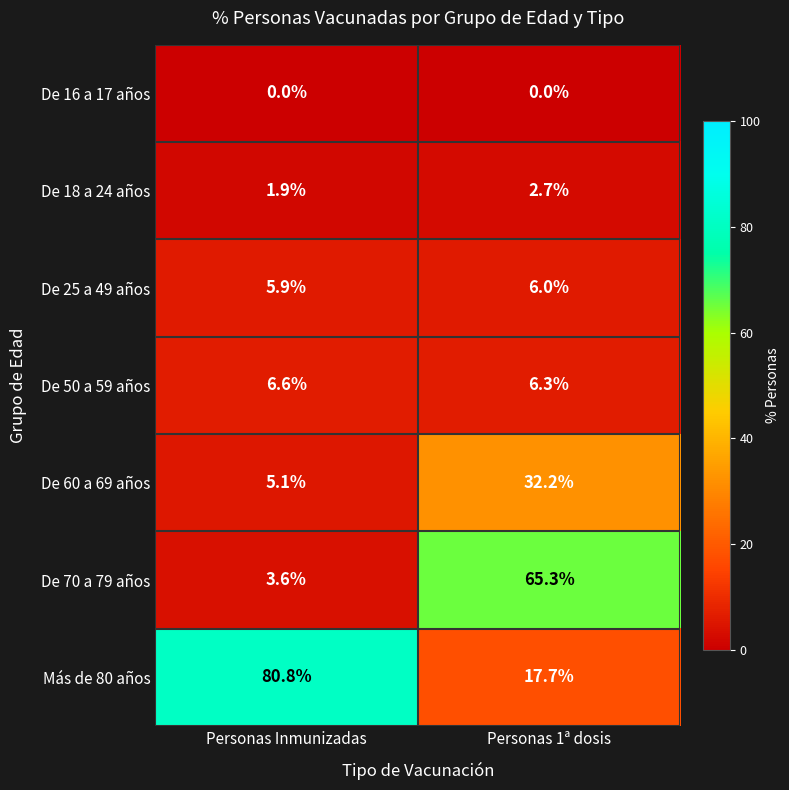

What is the sum of the Más de 80 años values at Personas 1ª dosis and Personas Inmunizadas?

98.5